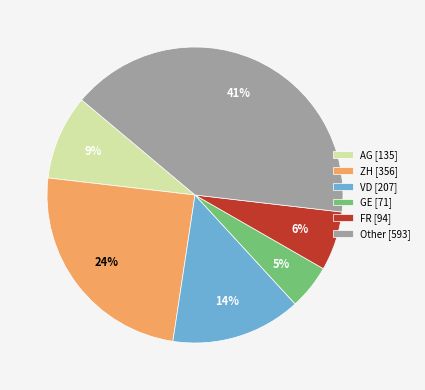

How many segments does this pie chart have?

6